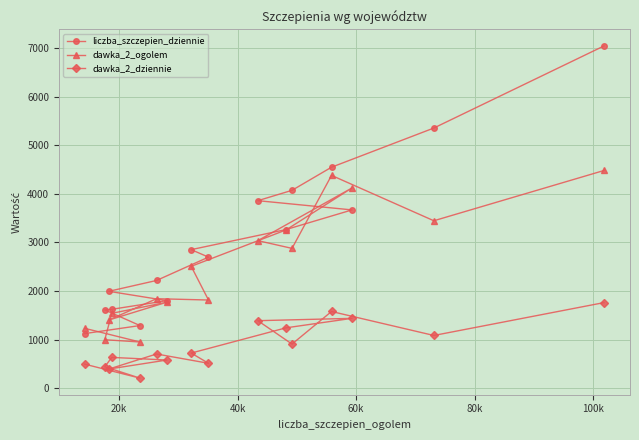

Which series has the widest spread of values?

liczba_szczepien_dziennie